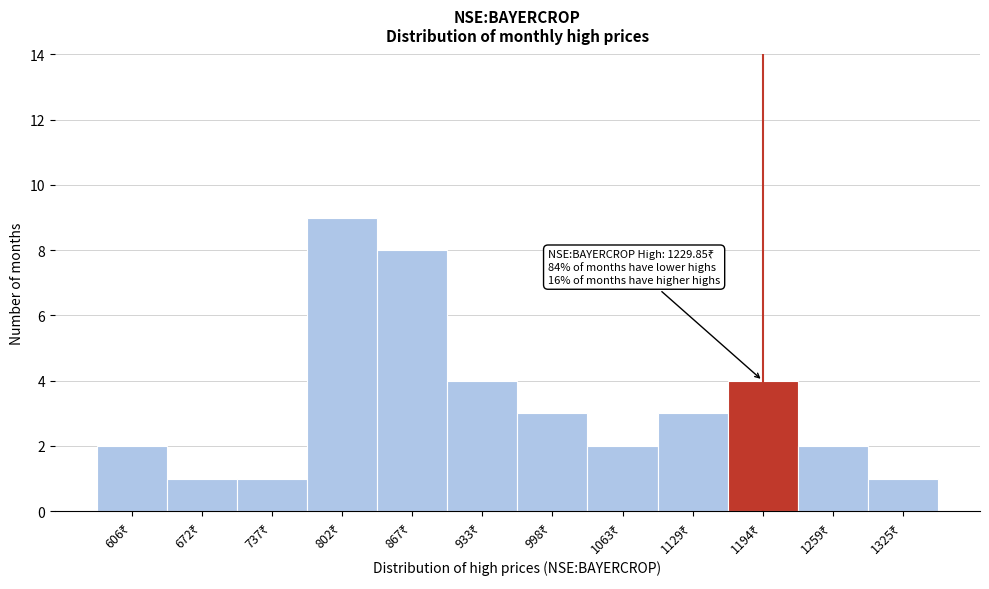

Reading left to right, transcribe all the data shown in this chart.

2	1	1	9	8	4	3	2	3	4	2	1